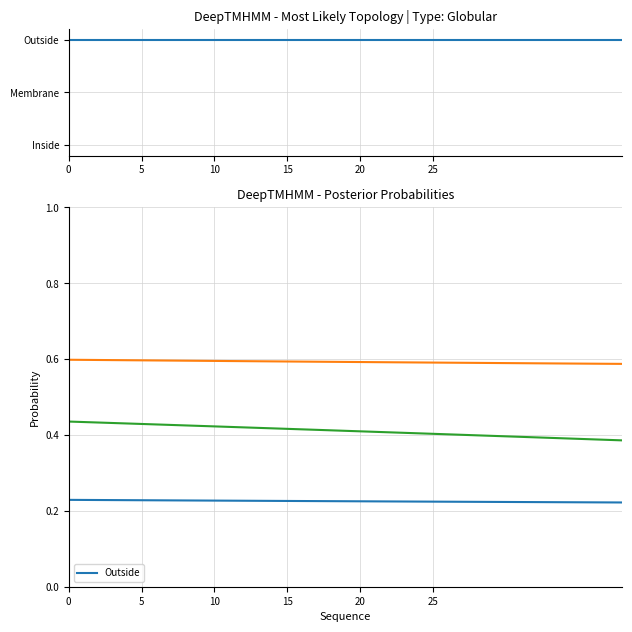

True or false: 2 and 1 cross at least once.

False